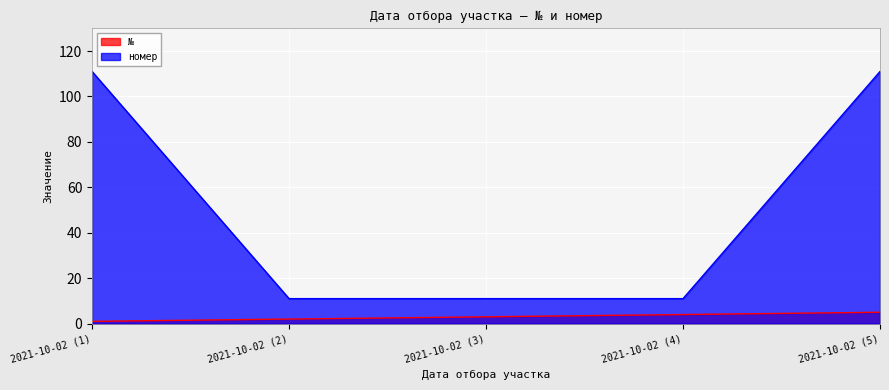

Rank the series by their maximum value, from lowest to highest.

№, номер